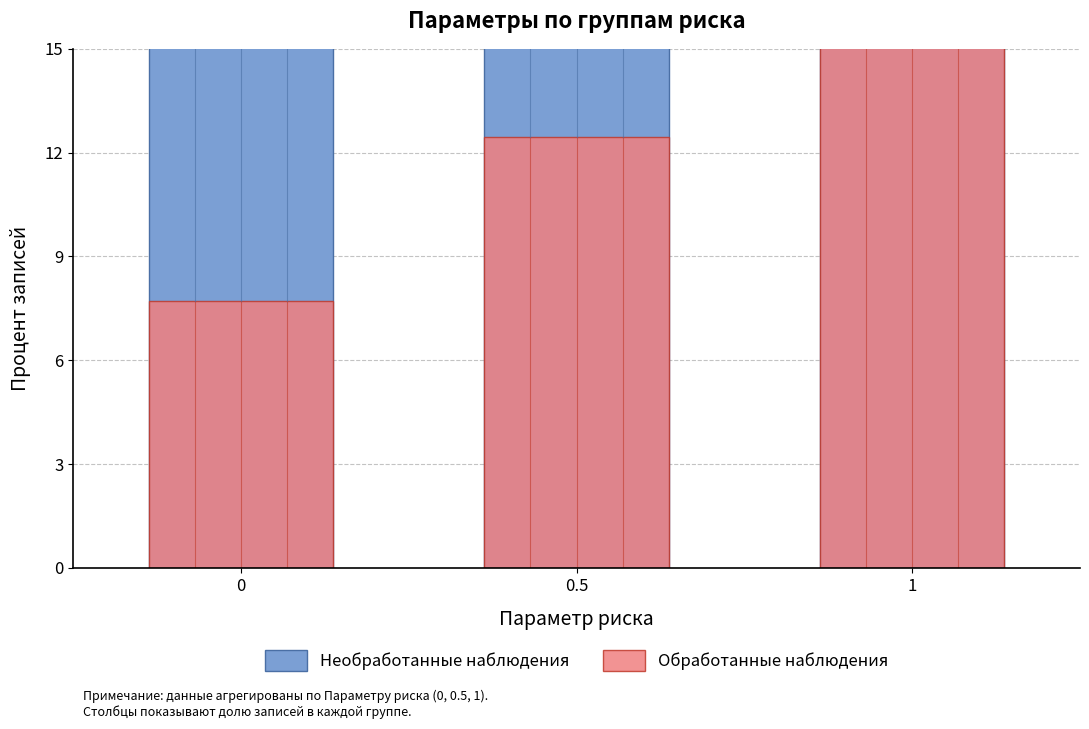

Reading left to right, what are all the values shown in this chart?

Необработанные наблюдения: 0=35.1	0.5=29.8	1=35.1
Обработанные наблюдения: 0=7.7	0.5=12.5	1=27.6